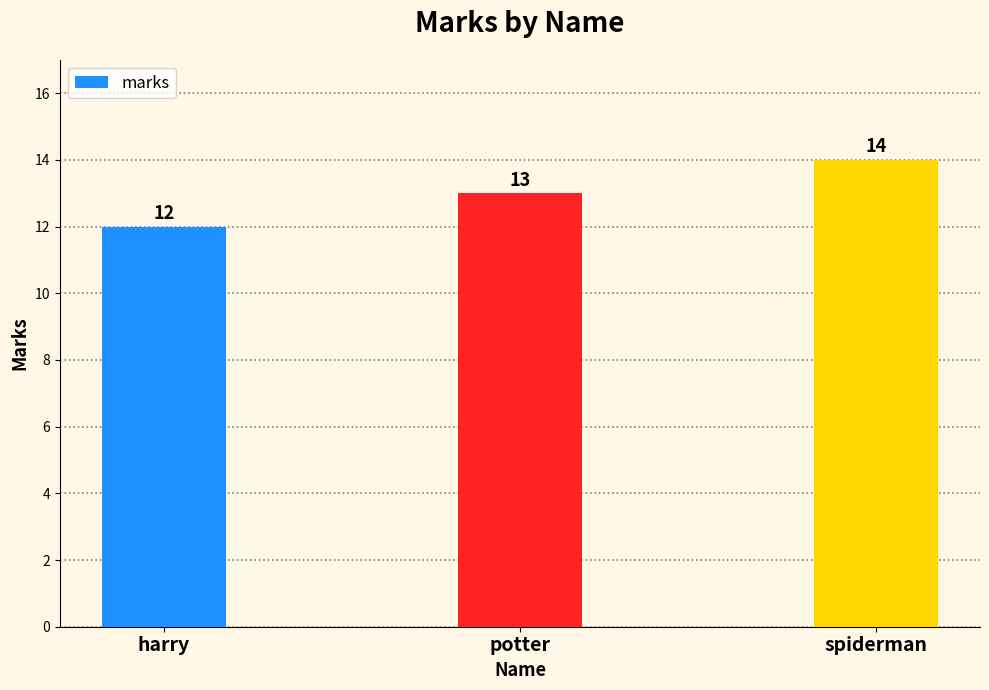

The value at harry is 12. True or false?

True